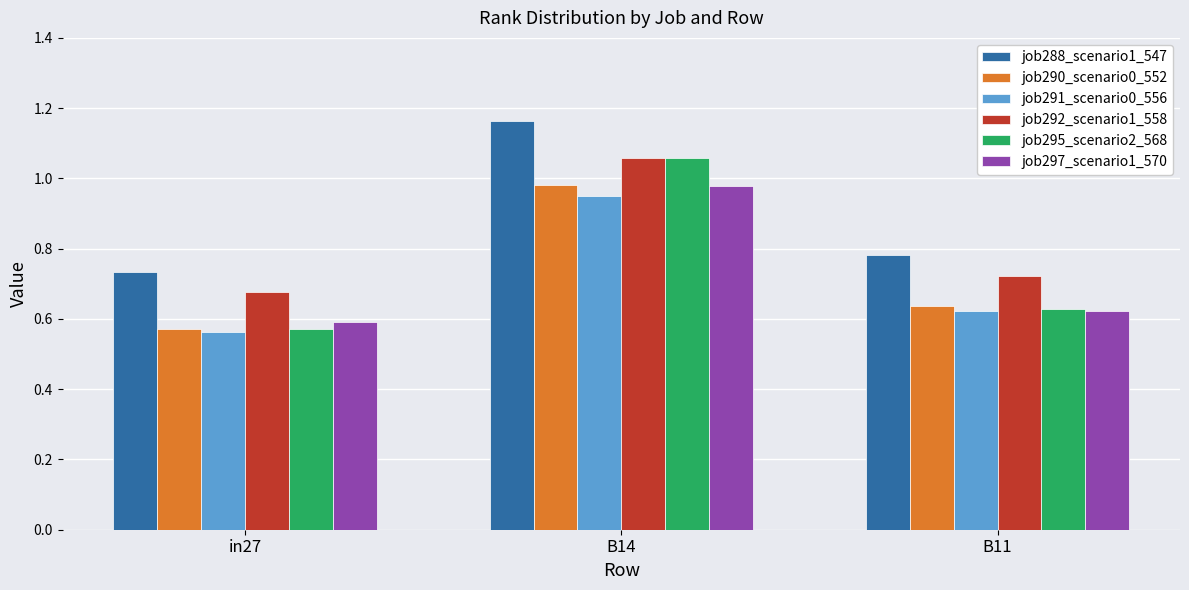

Count the job291_scenario0_556 values in the range 0 to 1.

3